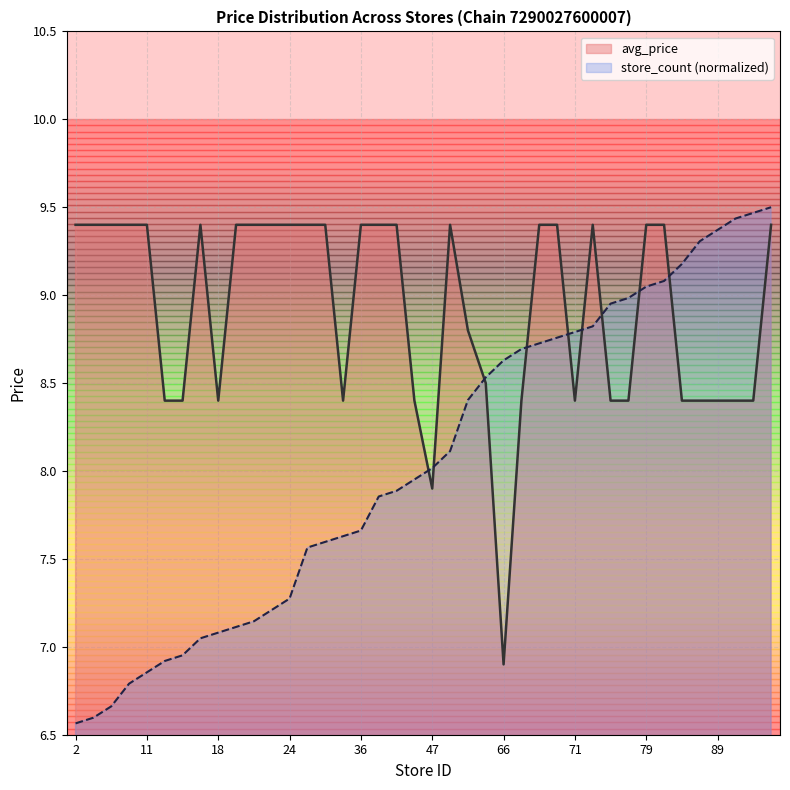

True or false: avg_price has a value of 13.7 at 34.

False